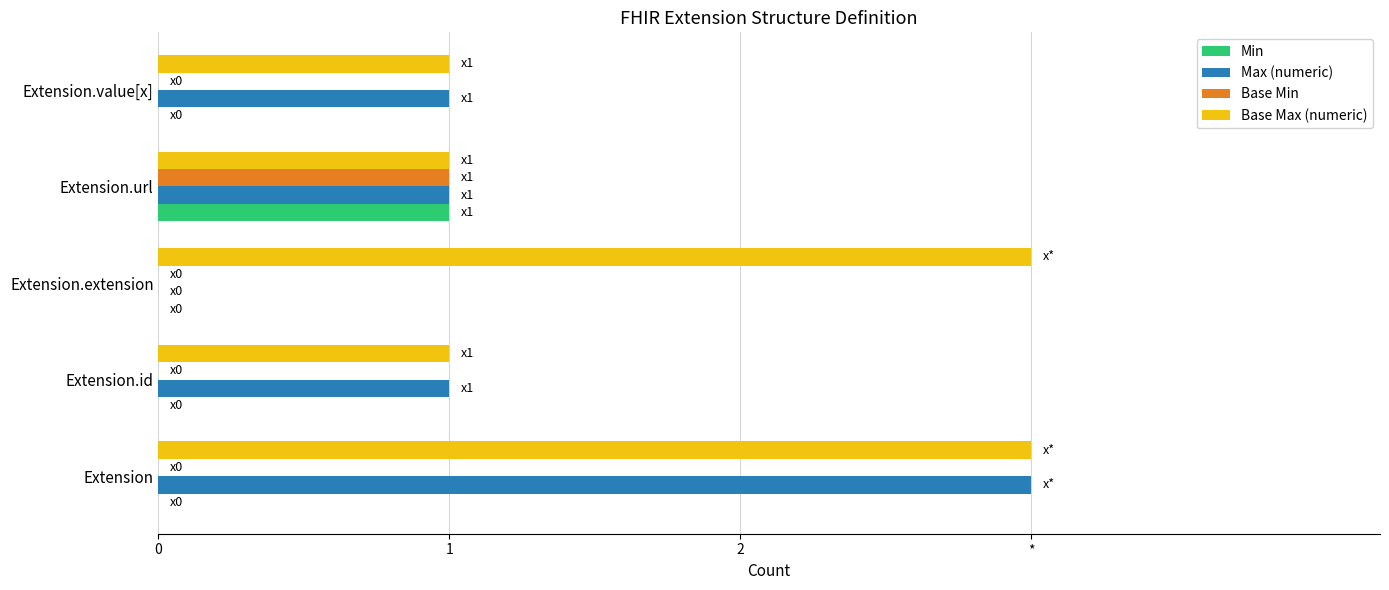

What are all the series names shown in the legend?

Min, Max (numeric), Base Min, Base Max (numeric)